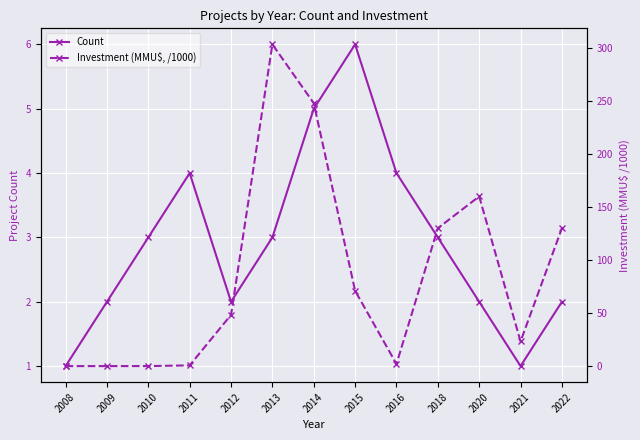

At which label does Count first exceed 3?

2011